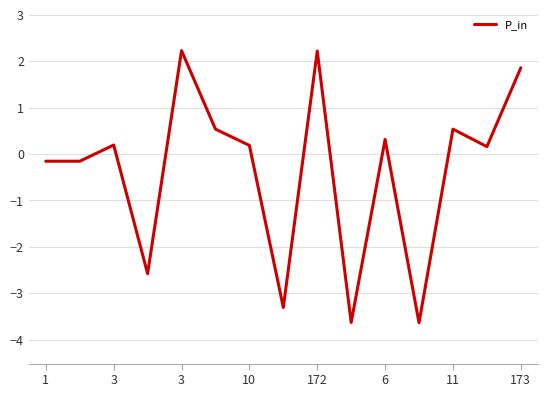

What is the greatest value displayed?

2.2